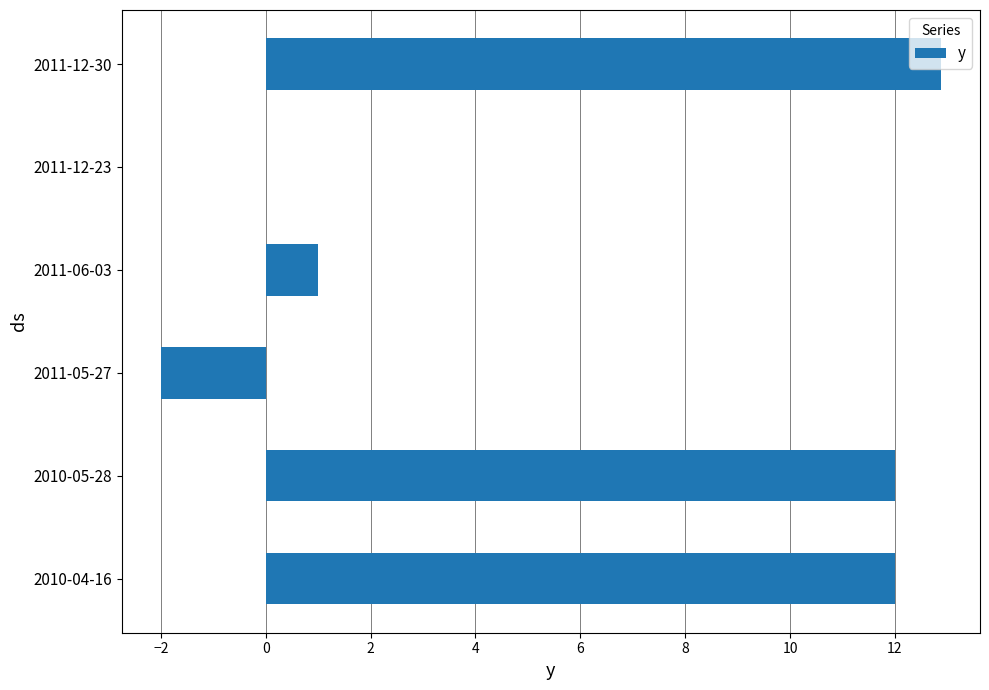

The value at 2011-12-23 is 0.0. True or false?

True